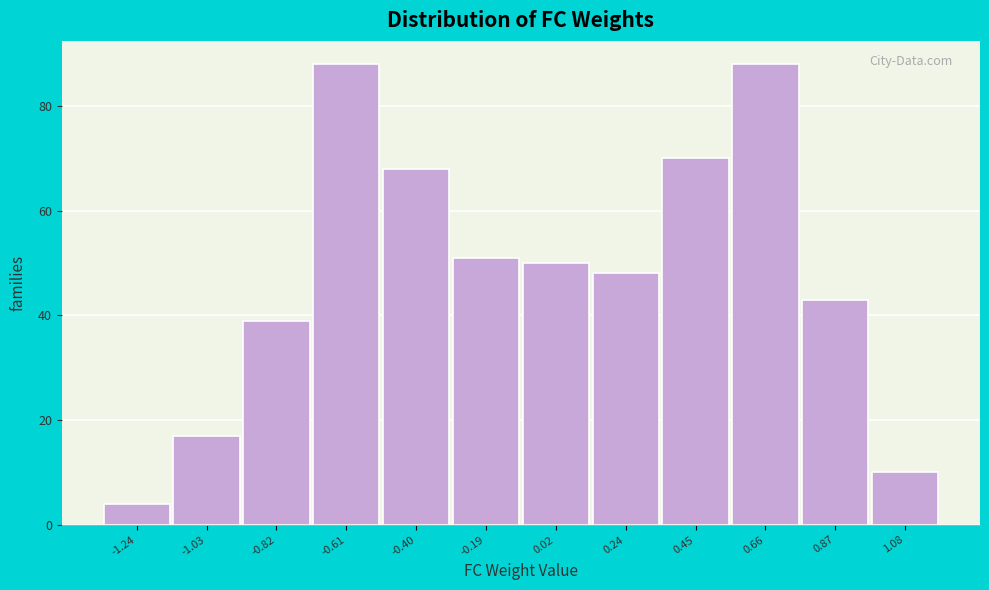

What is the height of the bar covering -0.70 to -0.50 on the x-axis? Neither the bar edges nor the heights are printed on the chart, so give them approximately, as read against the axes.

88